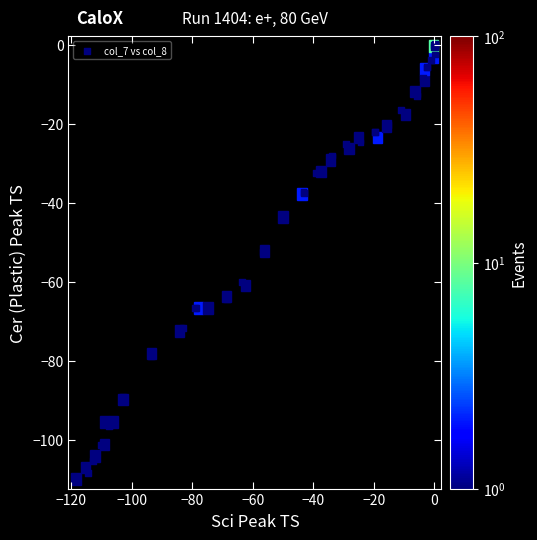

What Y value in the scatter plot is closest to -54?

-52.3